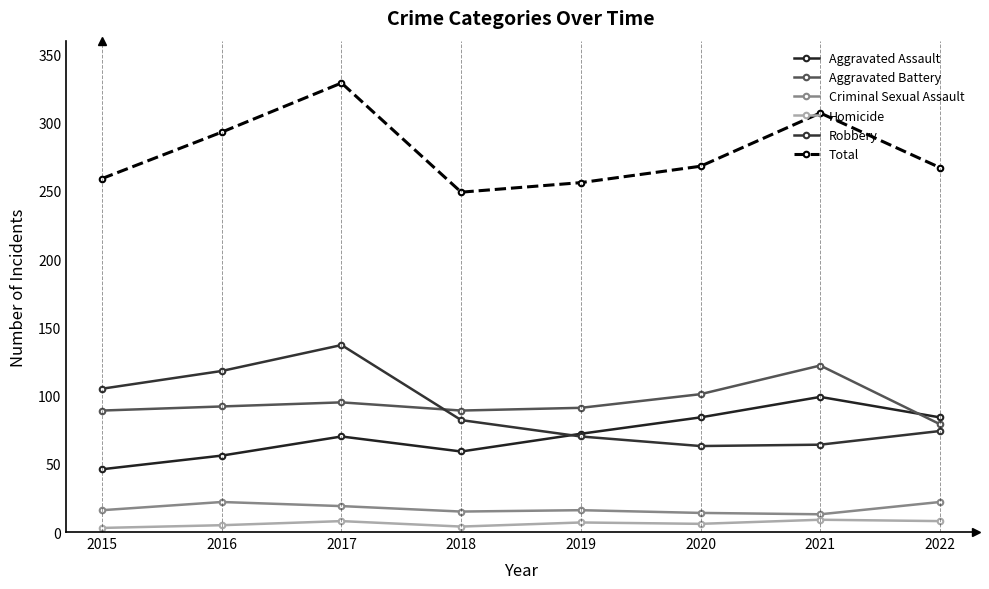

Which series has the largest range (max minus min)?

Total